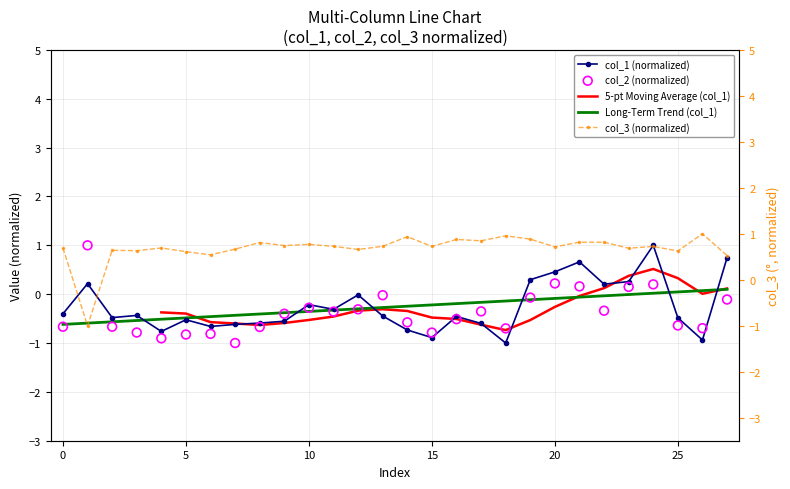

Which series has the largest Y range (max minus min)?

col_1